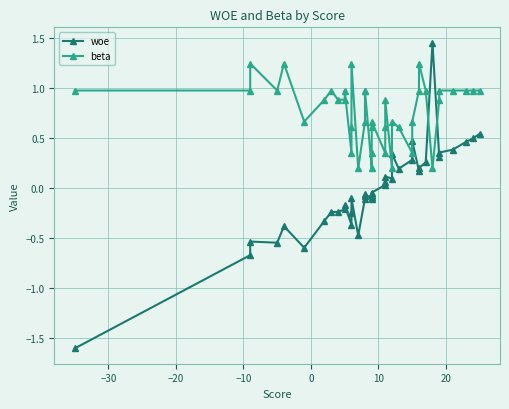

How many distinct data groups are displayed?

2